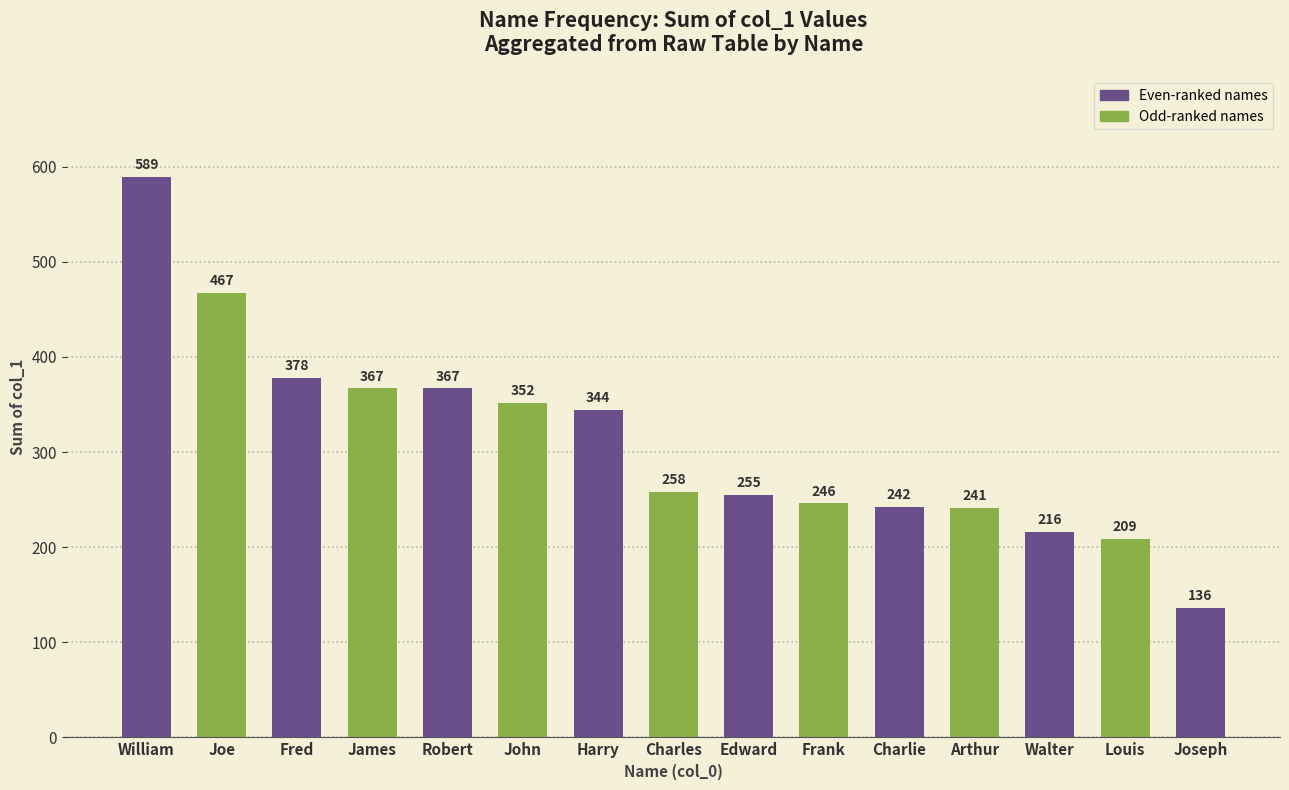

Which label corresponds to the largest value in the chart?

William